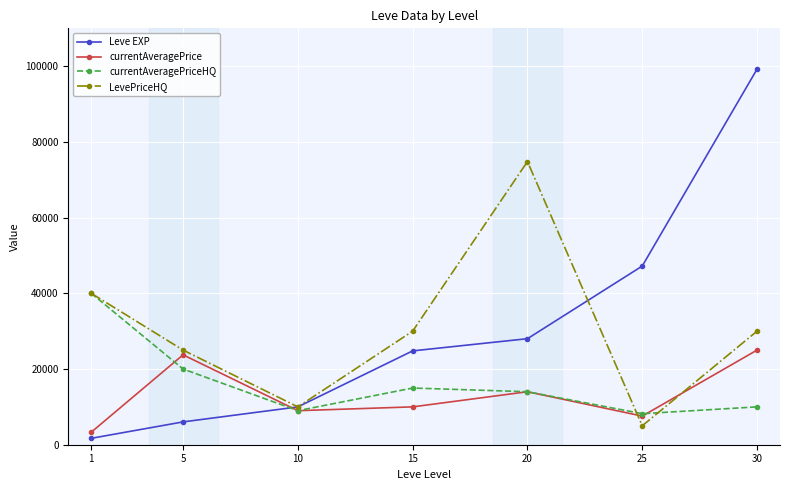

Between 1 and 15, which series saw the biggest shift?

currentAveragePriceHQ